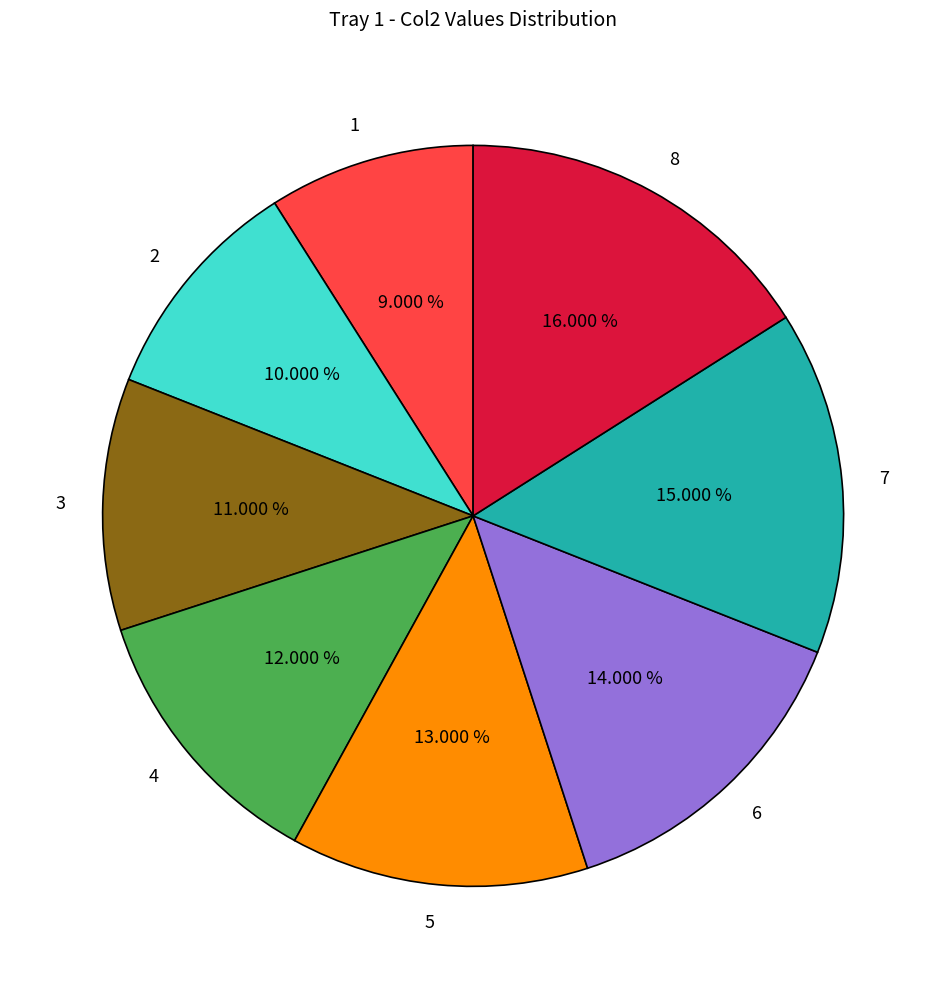

Is it true that 3 is 17% of the pie?

False